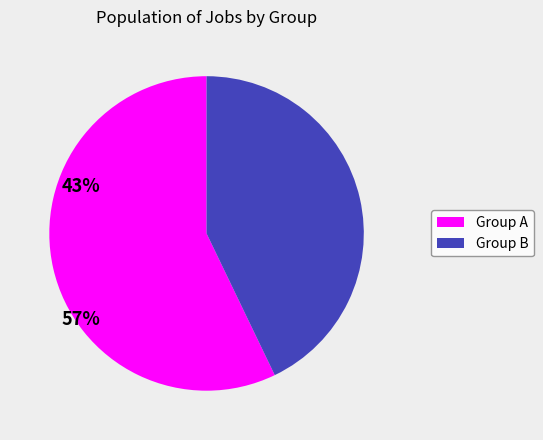

Is the sum of Group B and Group A greater than half?

Yes